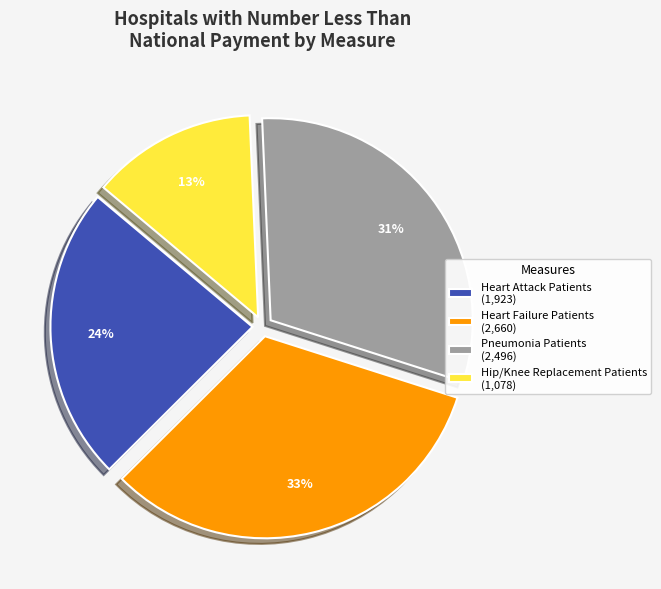

Is there a majority slice in this chart?

No